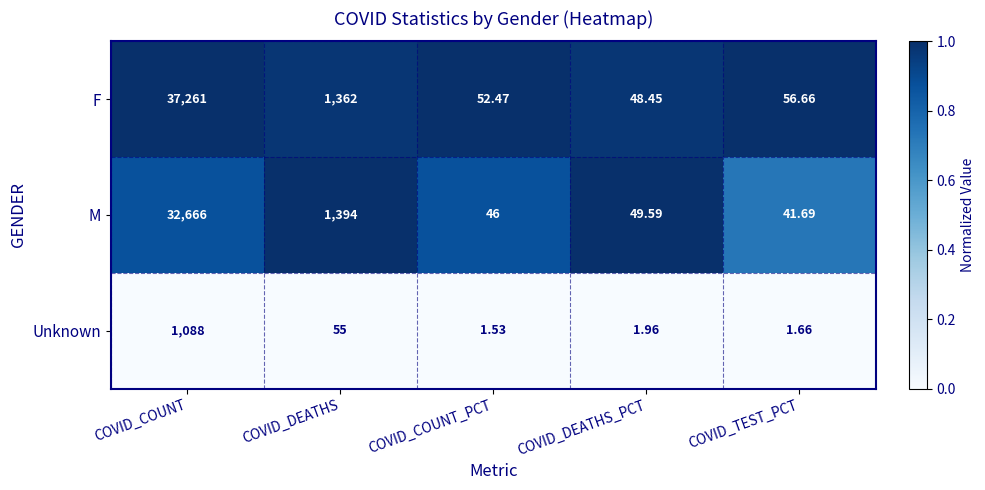

List the series in order of their peak value, lowest first.

Unknown, M, F